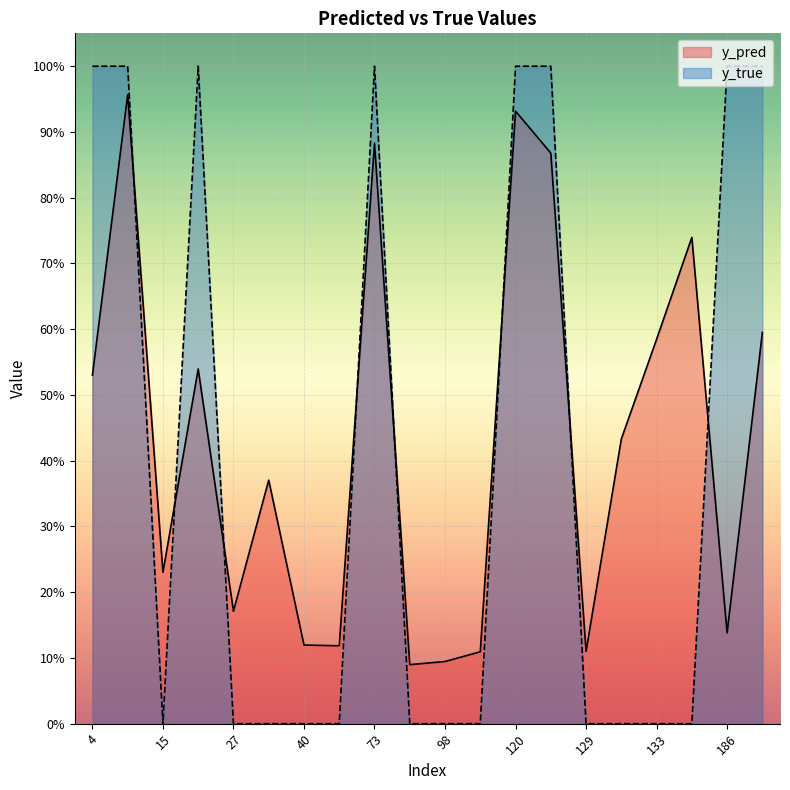

What is the difference between the maximum and minimum values in the y_pred series?

0.9